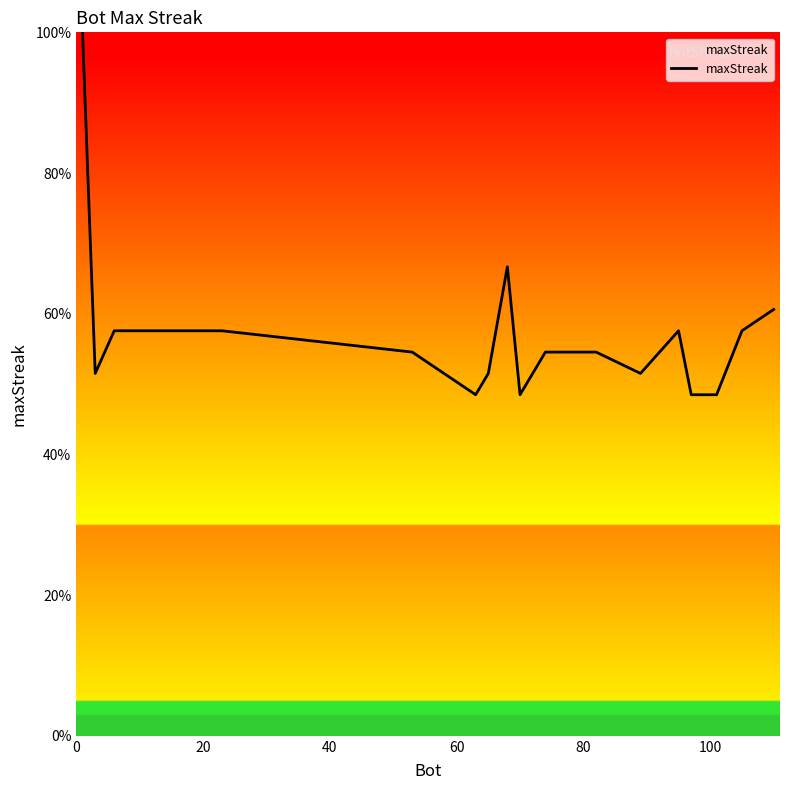

What is the smallest value displayed?

48.5